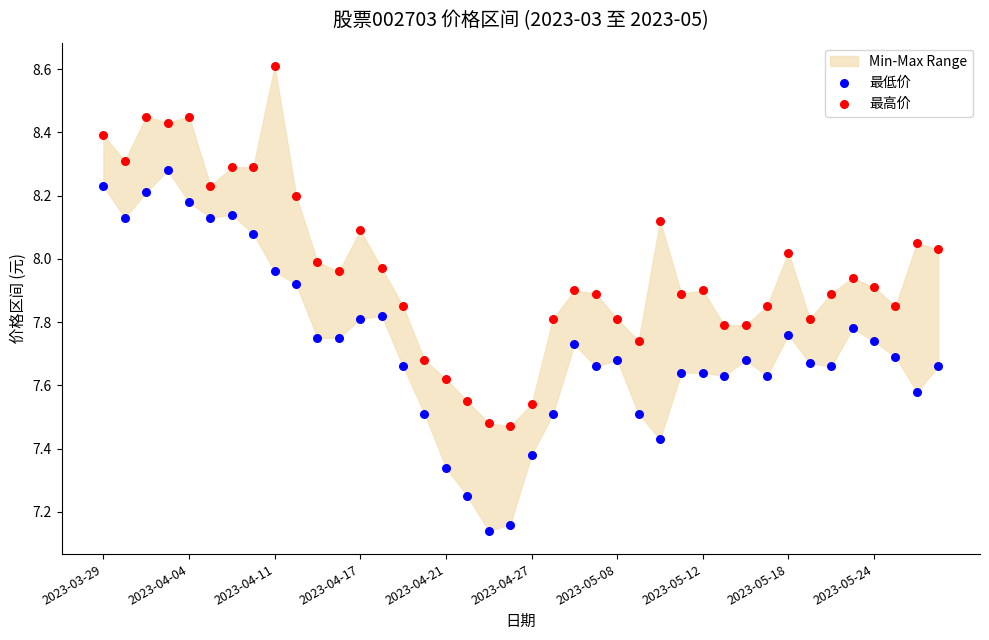

Across all data points, what is the range of Y values (max minus min)?

1.5